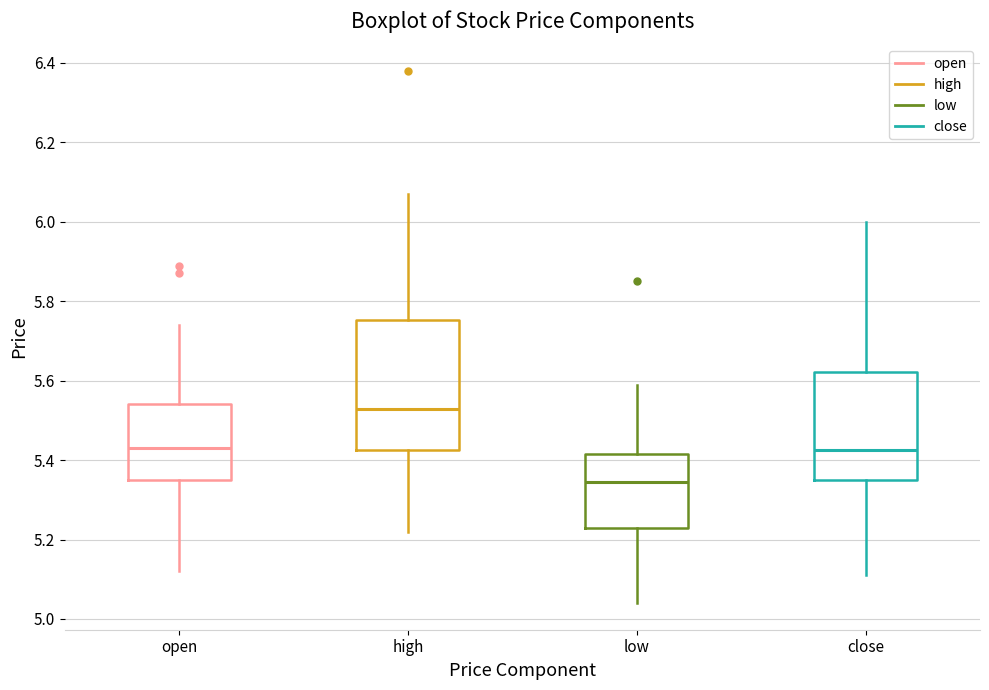

Comparing the boxes themselves (not the whiskers), which one is the tallest?

high